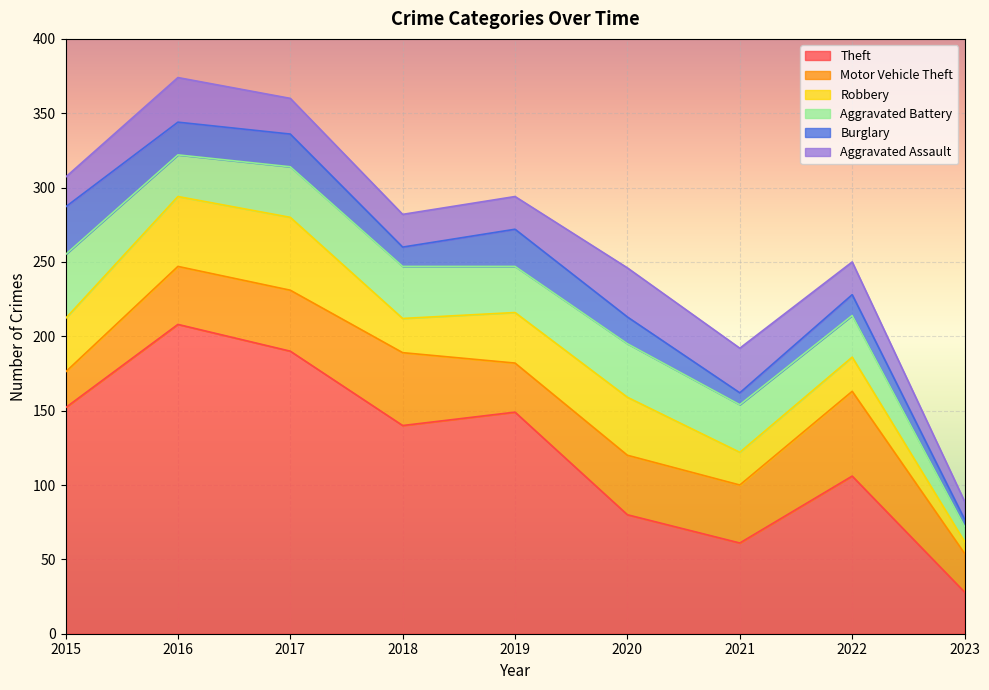

Reading left to right, list all the values displayed in this chart.

Theft: 152	208	190	140	149	80	61	106	28
Motor Vehicle Theft: 24	39	41	49	33	40	39	57	26
Robbery: 36	47	49	23	34	39	22	23	8
Aggravated Battery: 43	28	34	35	31	36	32	28	10
Burglary: 32	22	22	13	25	18	8	14	5
Aggravated Assault: 20	30	24	22	22	33	30	22	12